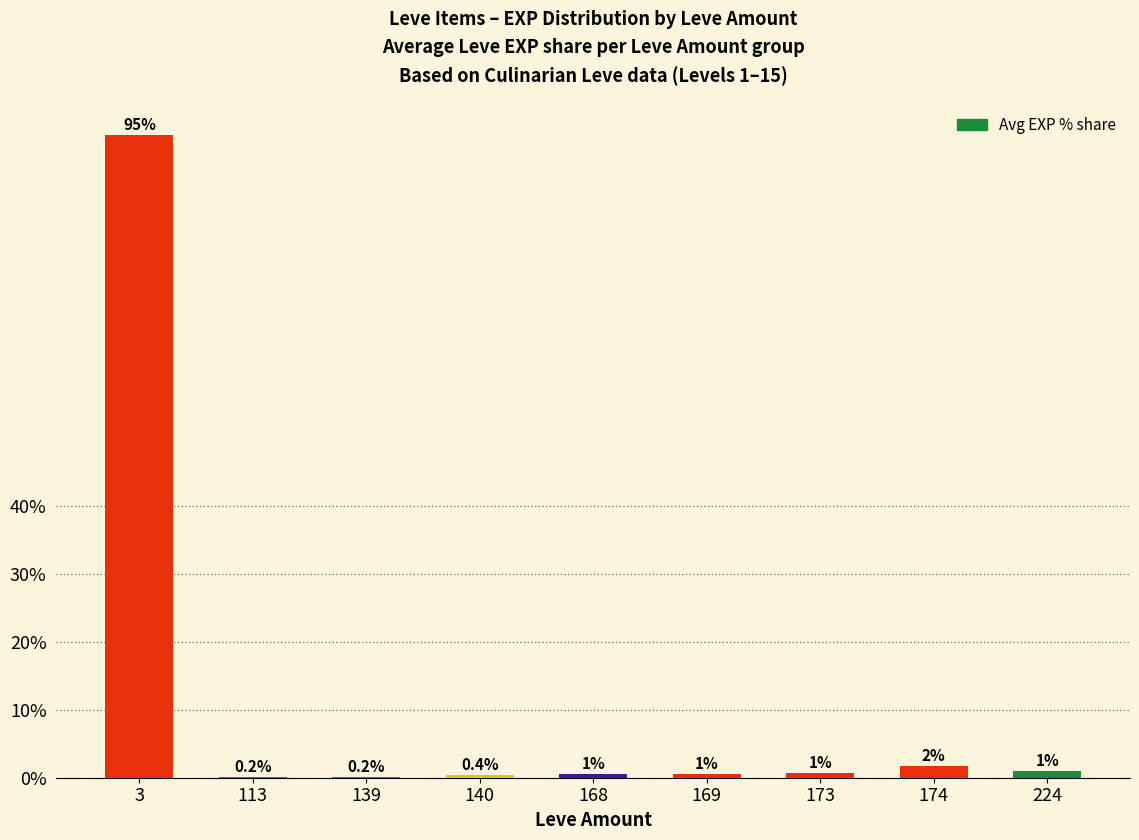

What is the greatest value displayed?

94.7